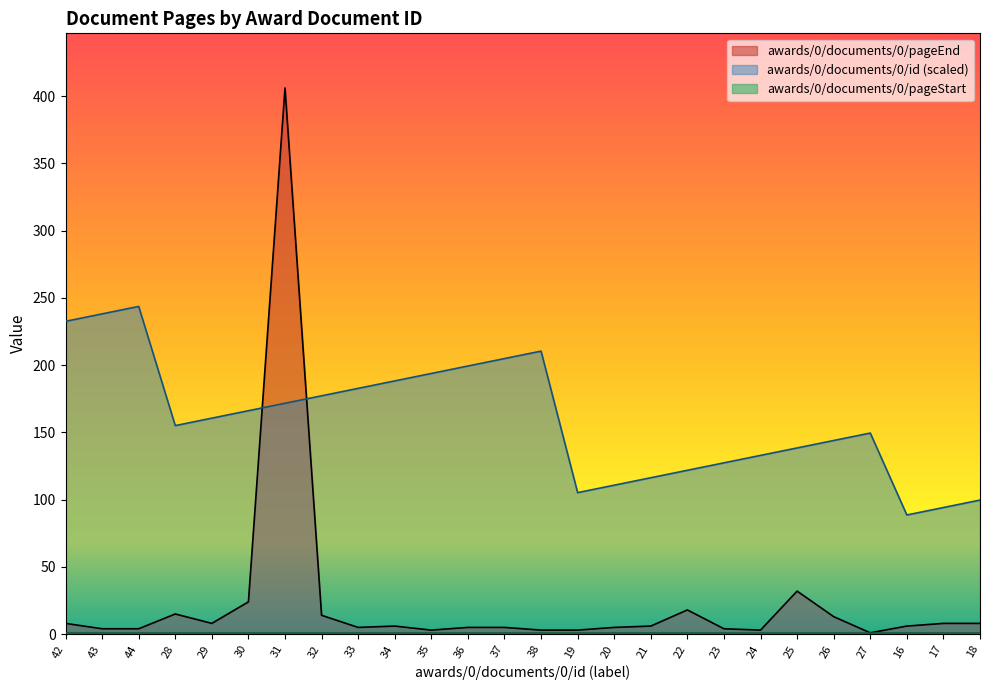

Is it true that awards/0/documents/0/pageEnd equals 5.0 at 33?

True